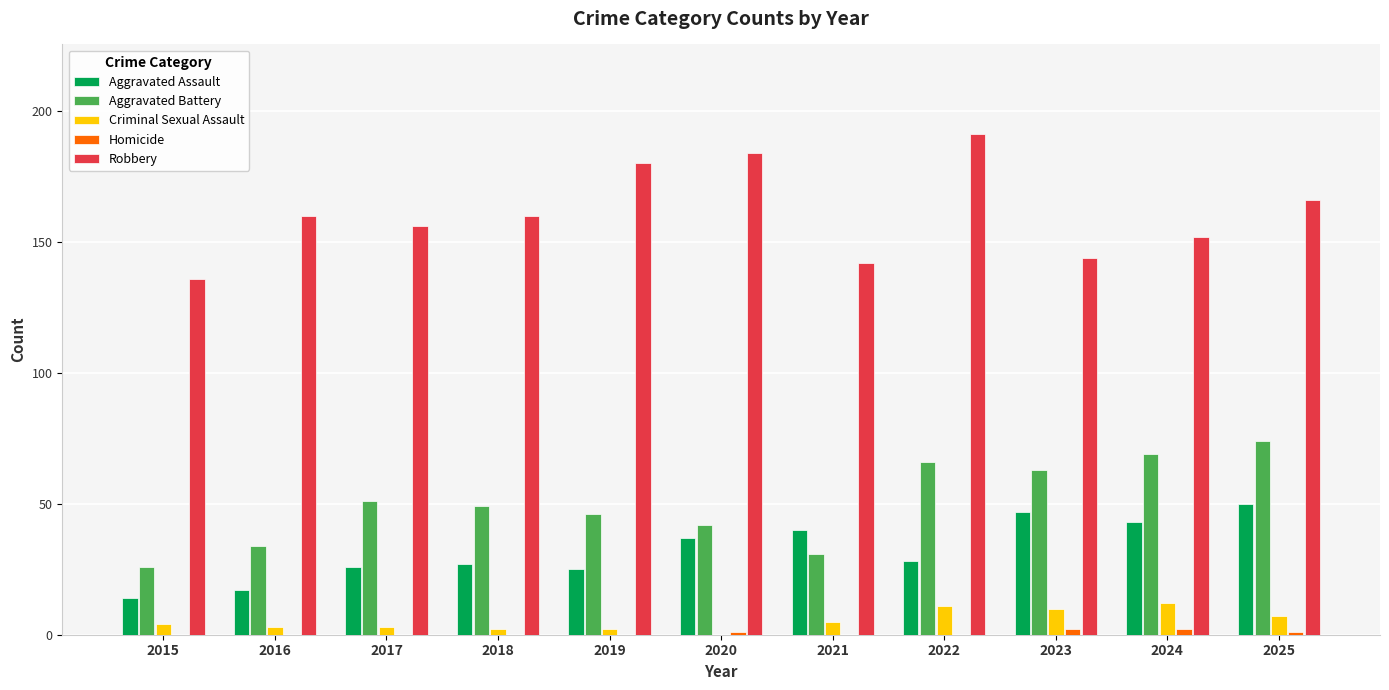

What is the sum of the Criminal Sexual Assault values at 2020 and 2023?

10